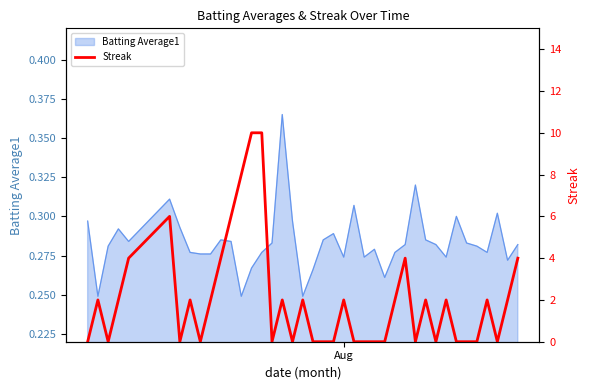

How many values exceed 2?

9